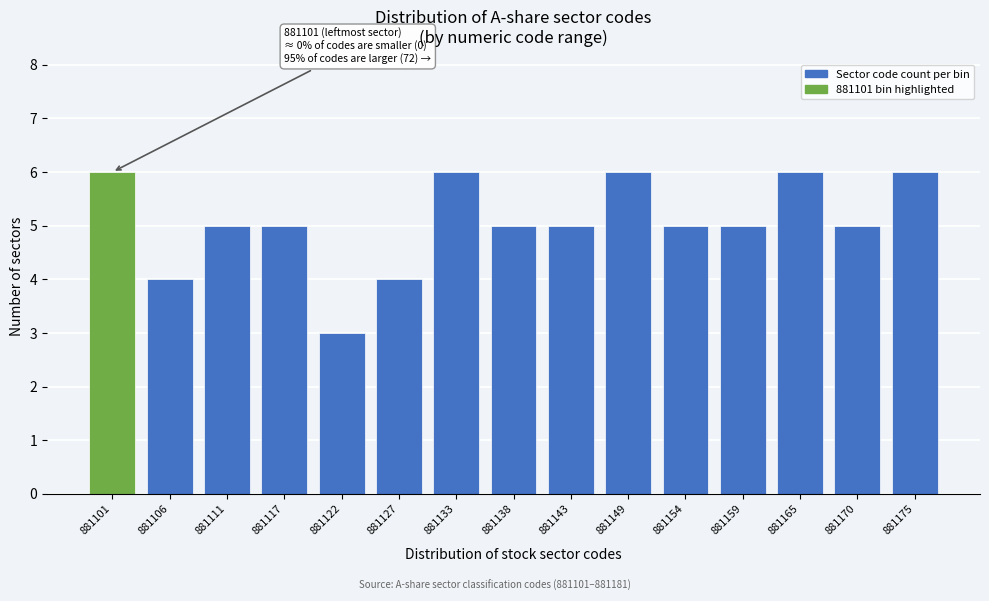

Reading left to right, list all the values displayed in this chart.

881101=6	881106=4	881111=5	881117=5	881122=3	881127=4	881133=6	881138=5	881143=5	881149=6	881154=5	881159=5	881165=6	881170=5	881175=6